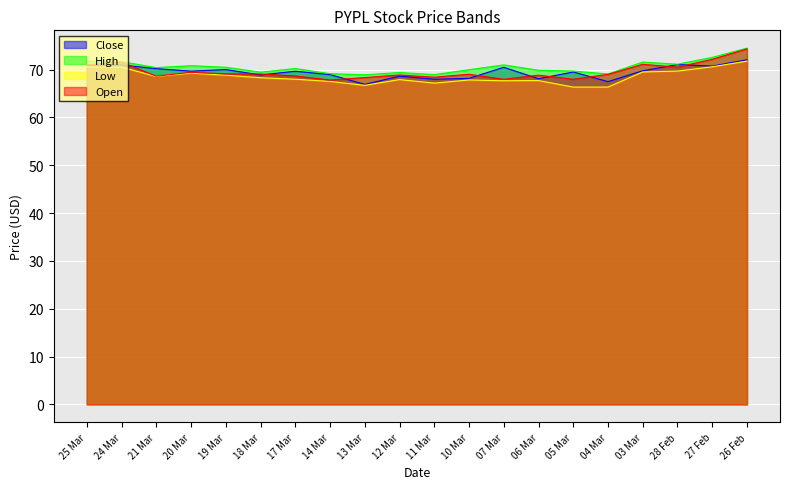

In High, how many points are lower than both neighbors (excluding endpoints)?

6